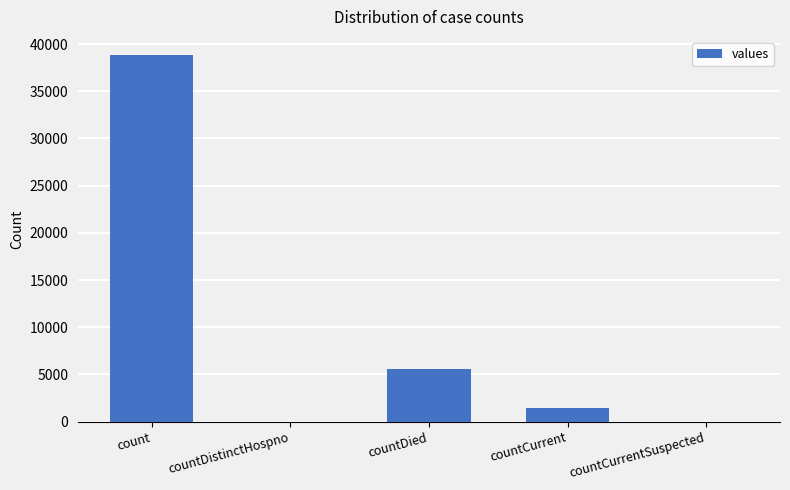

Count the number of categories in the chart.

5